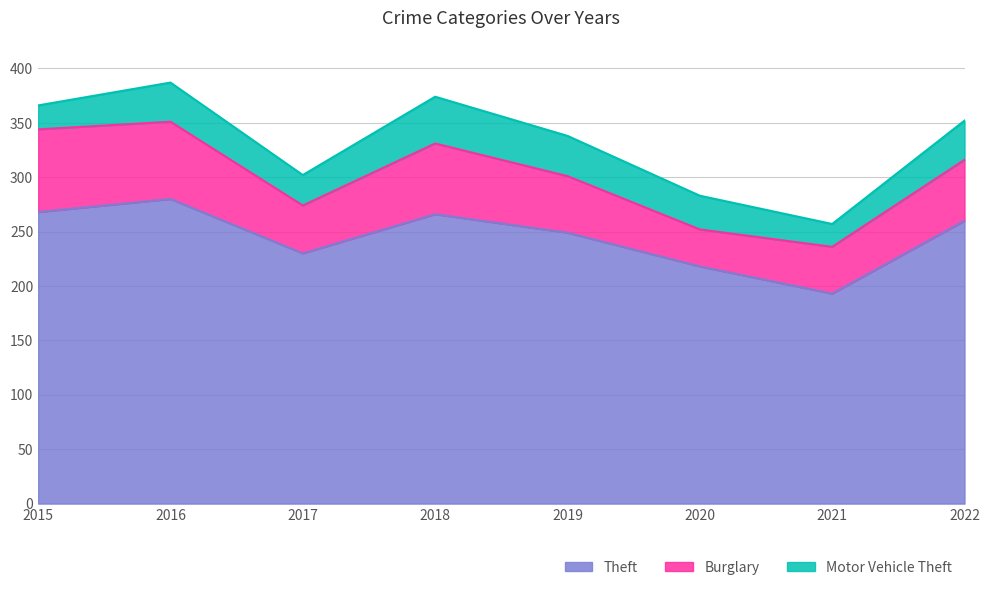

Reading right to left, extract all data points from this chart.

Theft: 2022=260	2021=193	2020=218	2019=249	2018=266	2017=230	2016=280	2015=268
Burglary: 2022=56	2021=43	2020=34	2019=52	2018=65	2017=44	2016=71	2015=76
Motor Vehicle Theft: 2022=36	2021=21	2020=31	2019=37	2018=43	2017=28	2016=36	2015=22